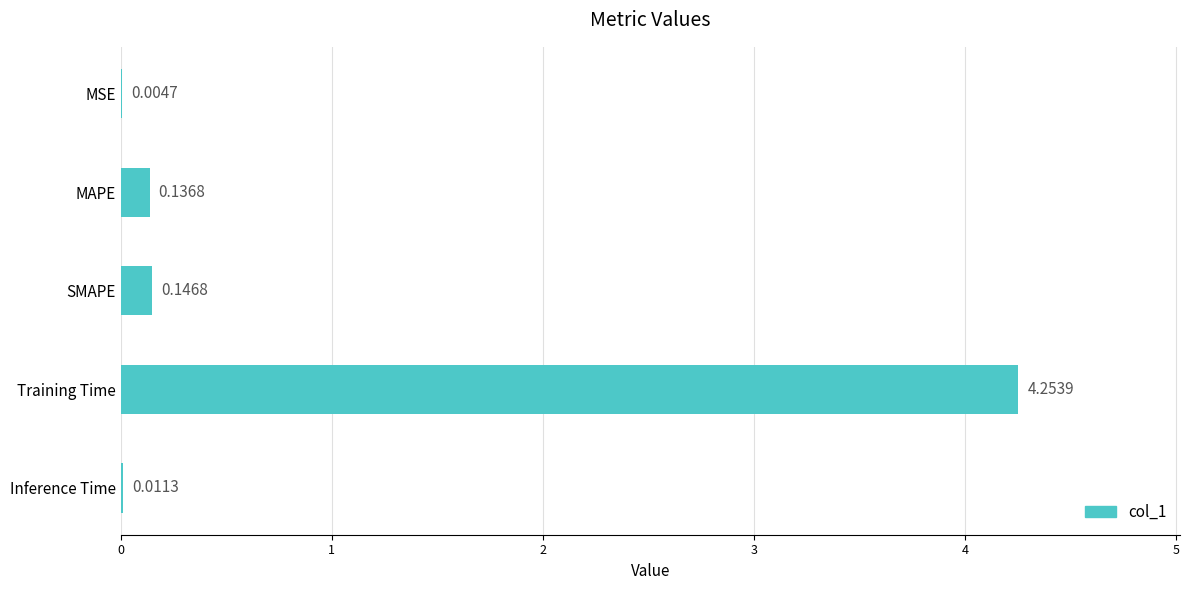

Which category has the highest value across all series?

Training Time